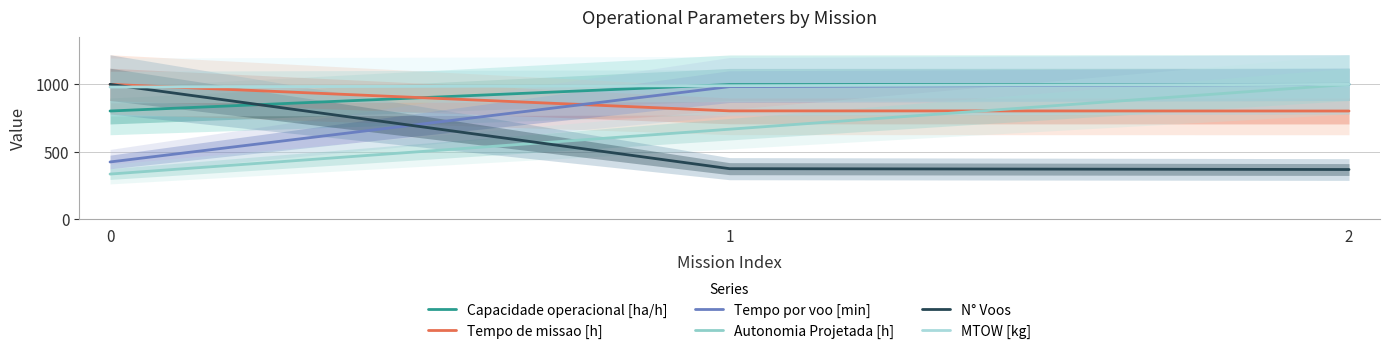

How many values in the Capacidade operacional [ha/h] series are below 998?

1